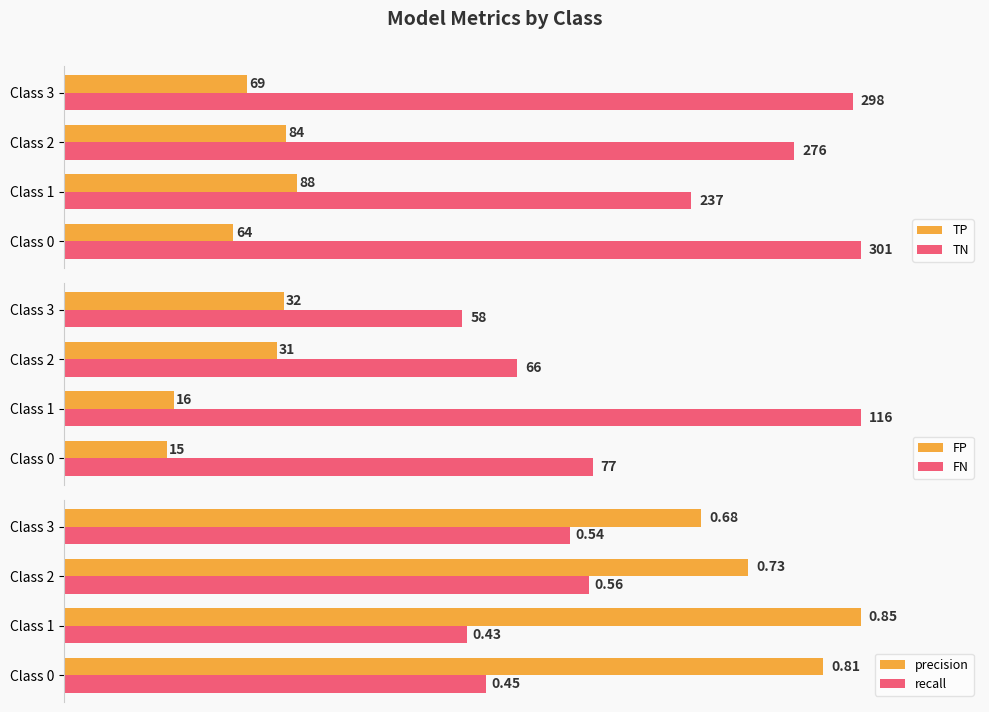

List the series in order of their peak value, highest first.

TN, FN, TP, FP, precision, recall